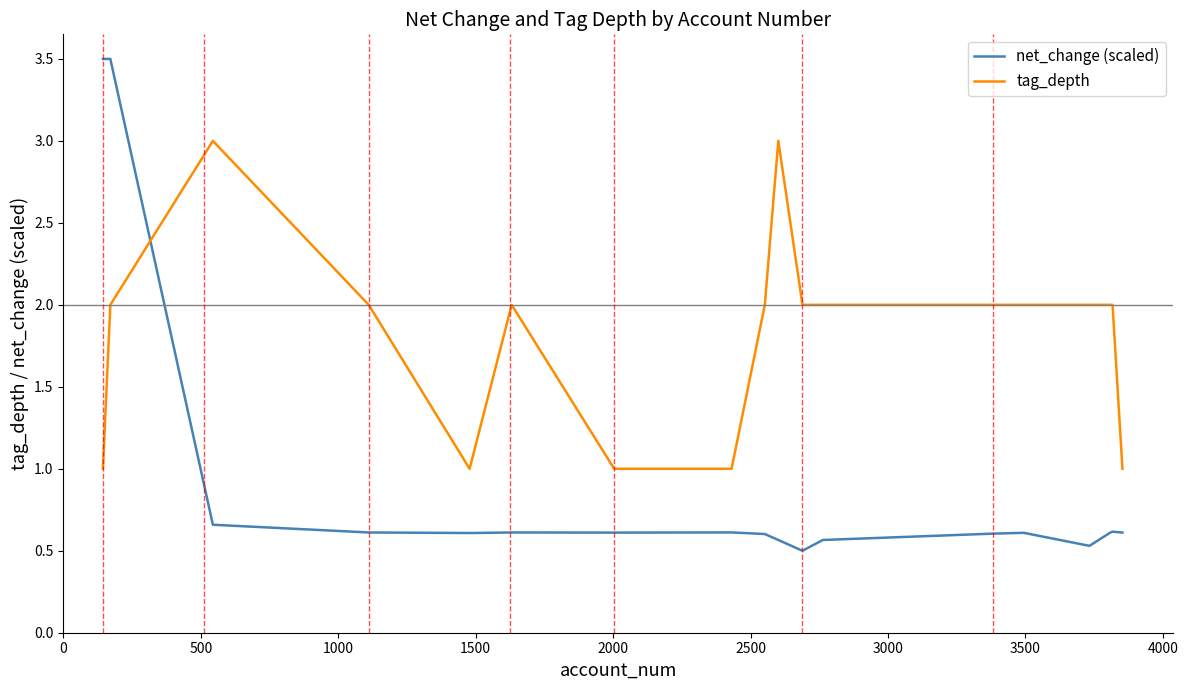

Count the net_change (scaled) values in the range 0 to 1.

16